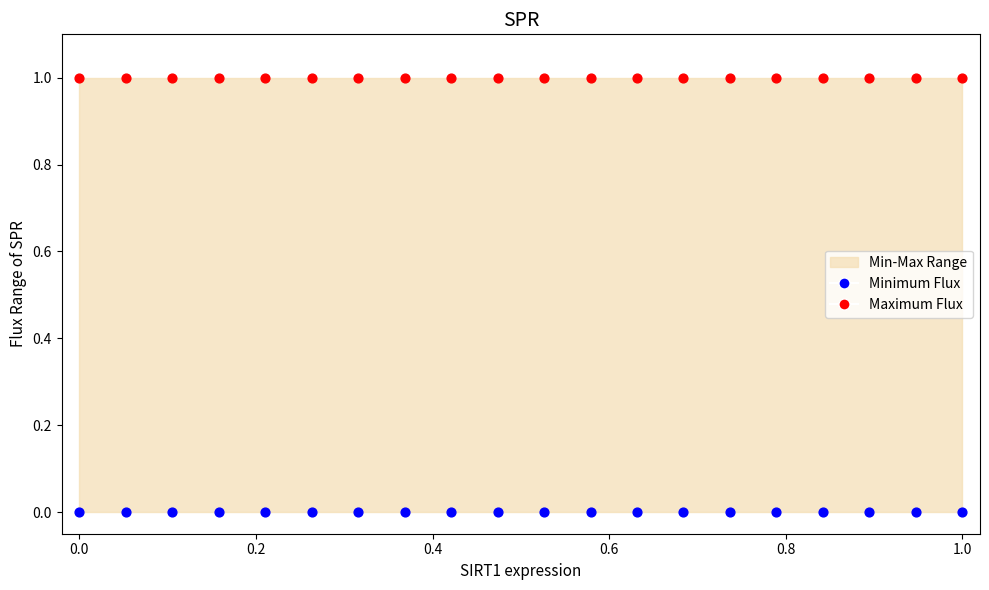

Which series contains the highest Y value?

Maximum Flux